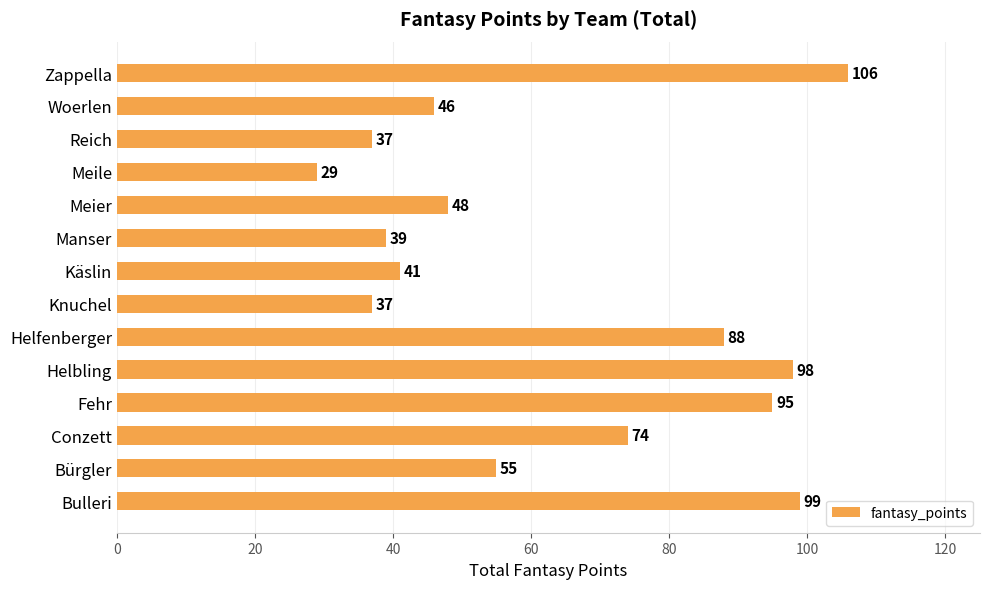

At which label is the value closest to 67?

Conzett